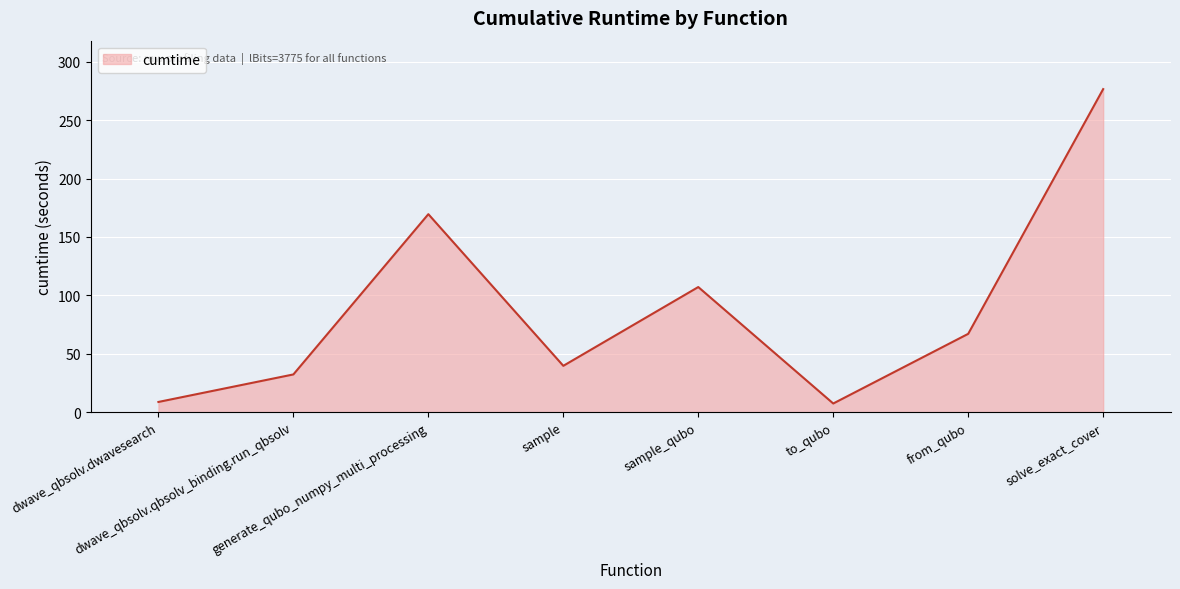

What is the maximum value shown in the chart?

276.6